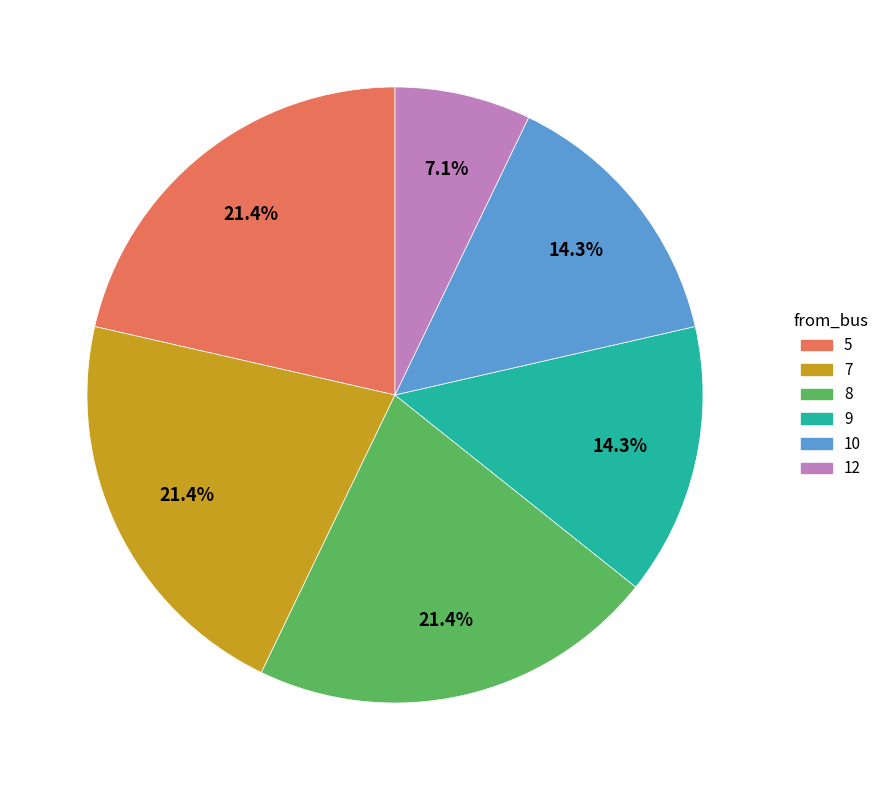

How much of the chart is everything except 8?

78.6%